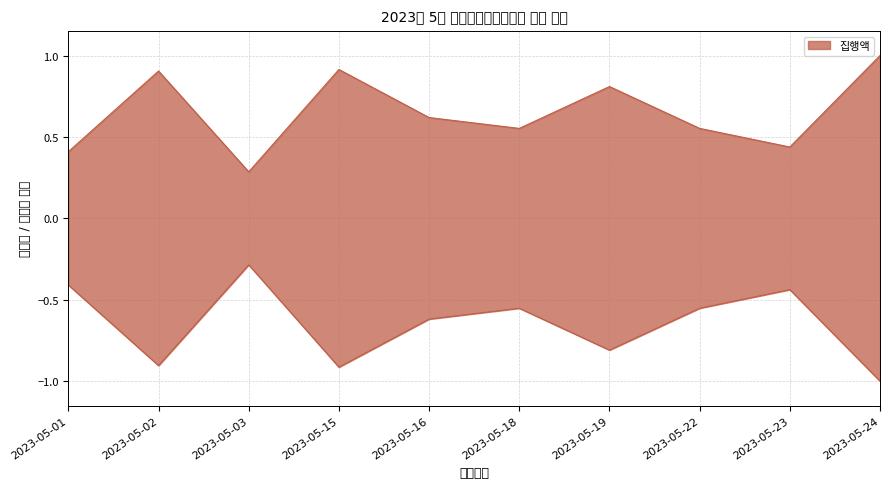

At which label is the value closest to 0?

2023-05-03